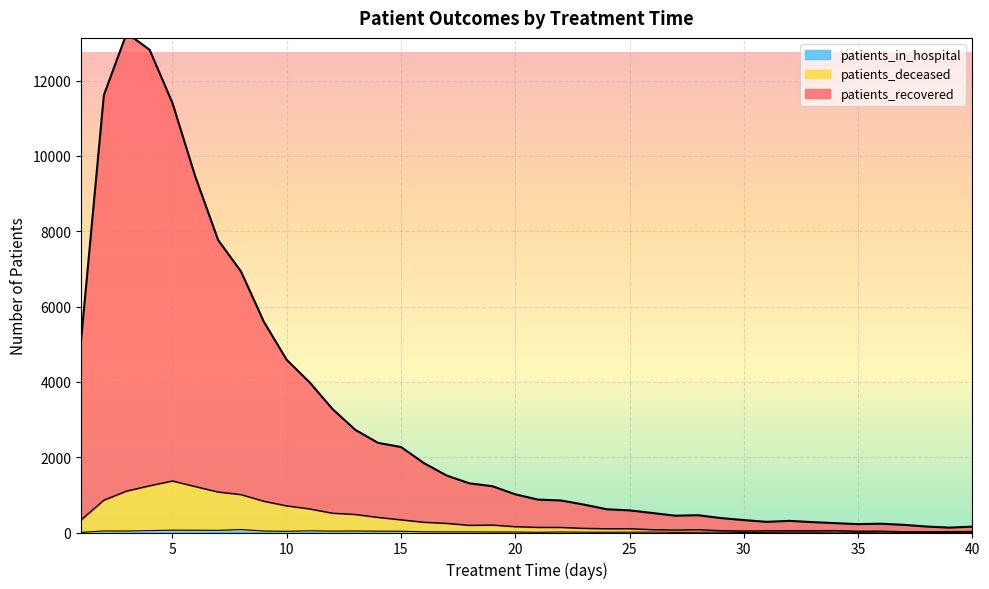

The value of patients_deceased at 2 is 334. True or false?

False